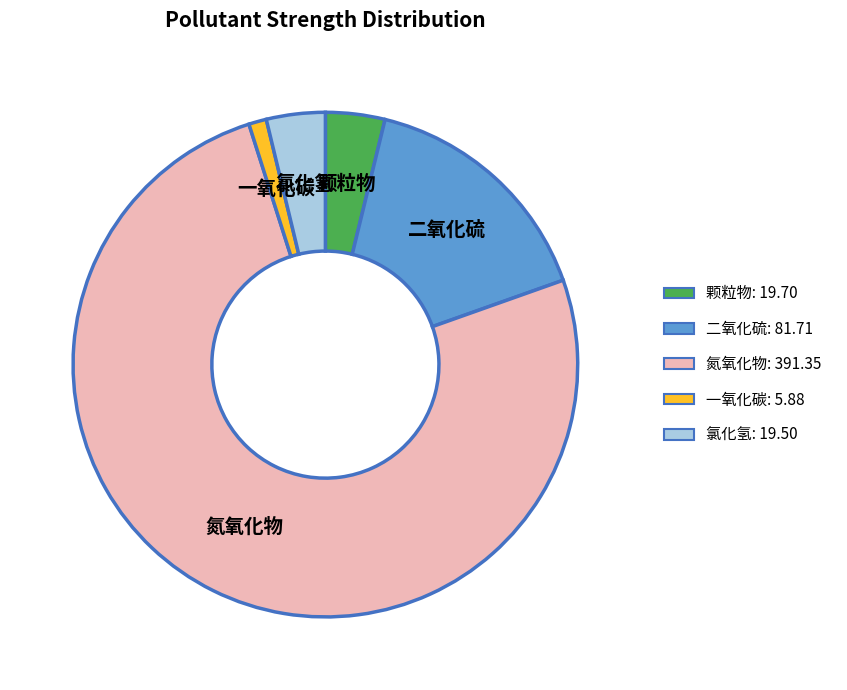

Is there a majority slice in this chart?

Yes